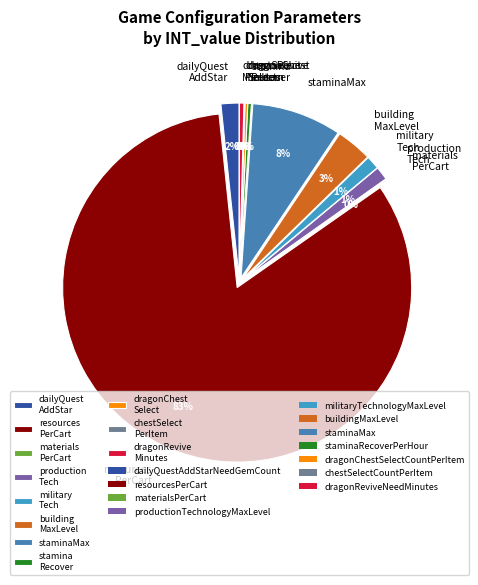

Combined, do chestSelectCountPerItem and staminaRecoverPerHour account for over 50%?

No